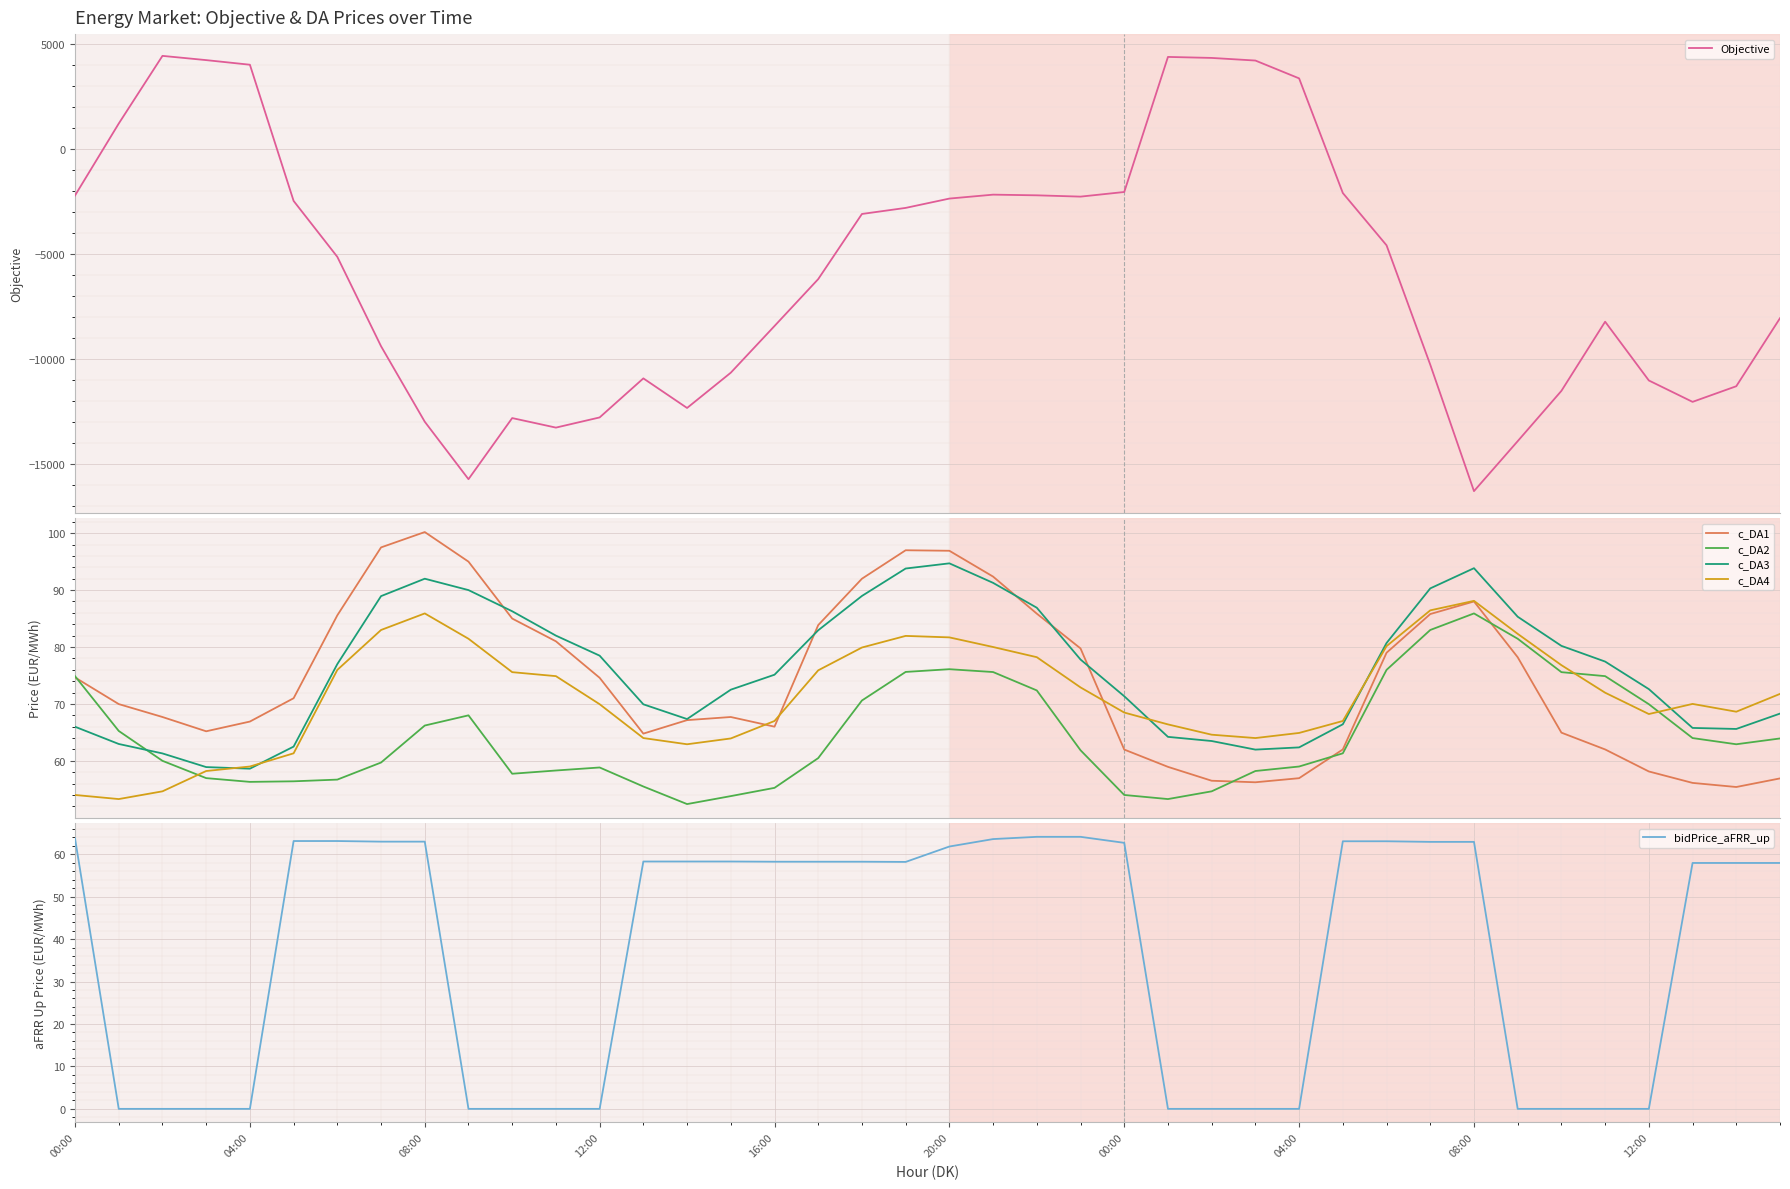

True or false: c_DA2 and c_DA4 cross at least once.

True